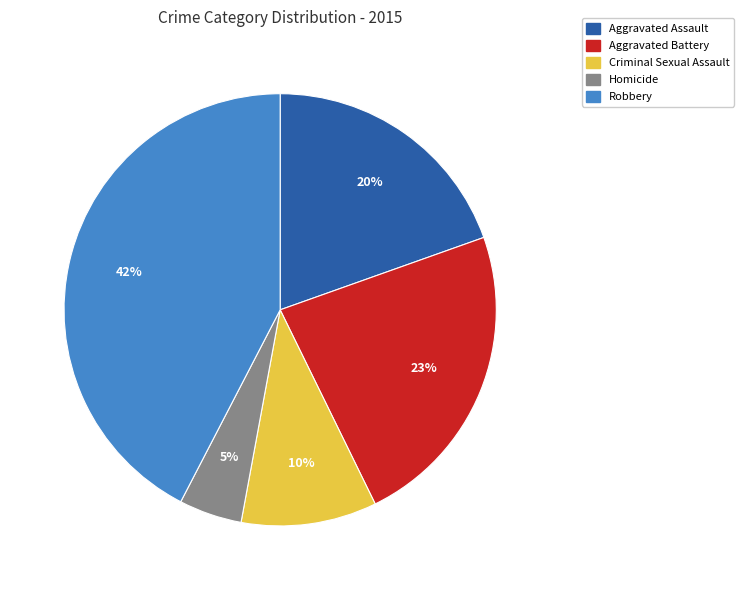

Which category has the smallest portion of the pie?

Homicide